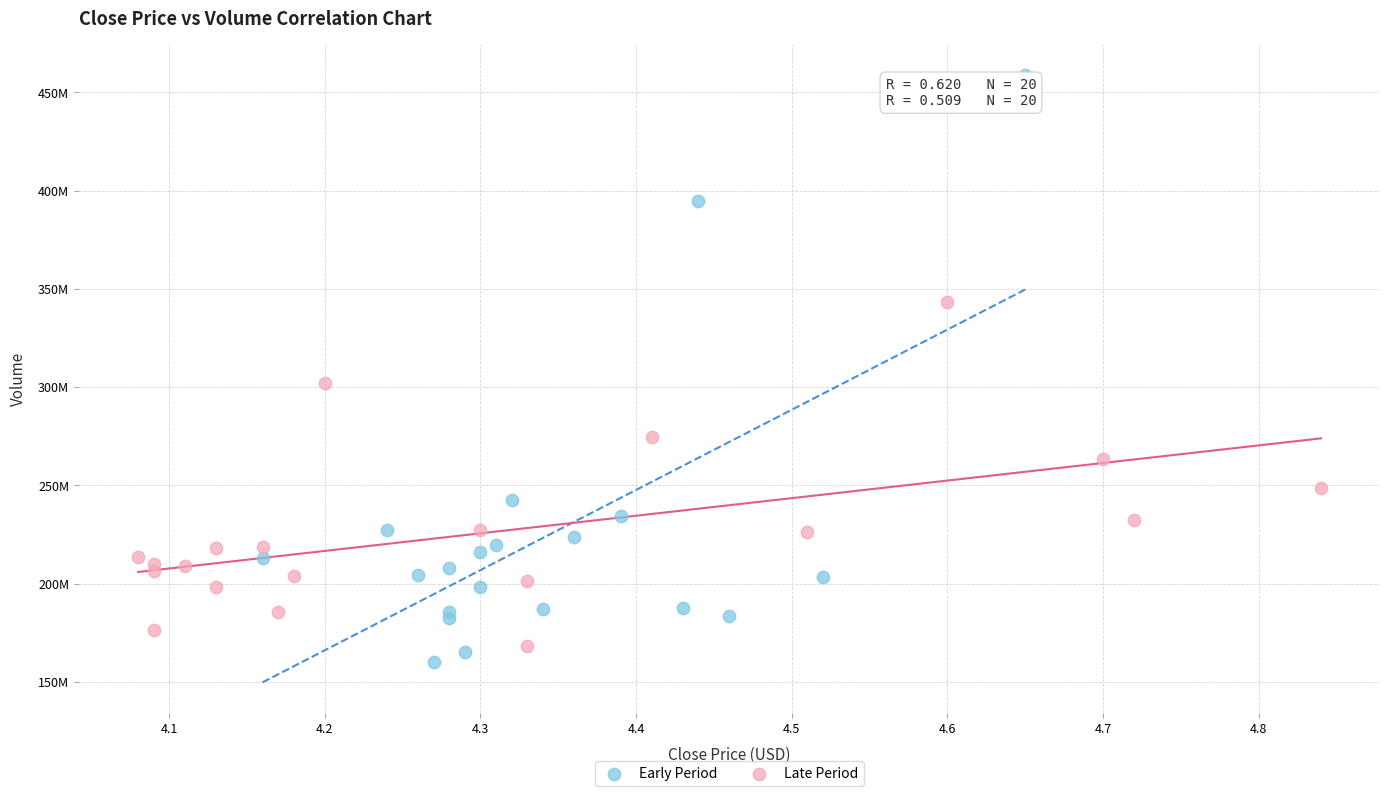

What are all the series names shown in the legend?

Early Period, Late Period